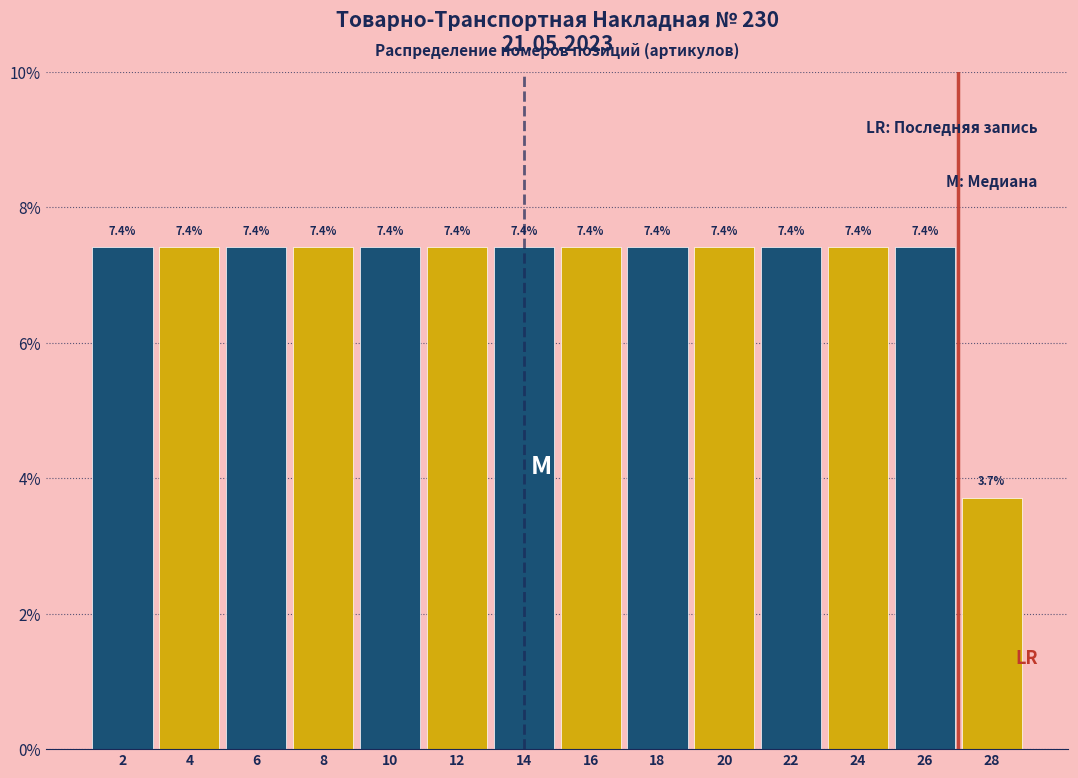

Reading left to right, list every bar in this chart as the range it spans on the x-axis followed by its height.

1 to 3: 7.4
3 to 5: 7.4
5 to 7: 7.4
7 to 9: 7.4
9 to 11: 7.4
11 to 13: 7.4
13 to 15: 7.4
15 to 17: 7.4
17 to 19: 7.4
19 to 21: 7.4
21 to 23: 7.4
23 to 25: 7.4
25 to 27: 7.4
27 to 29: 3.7